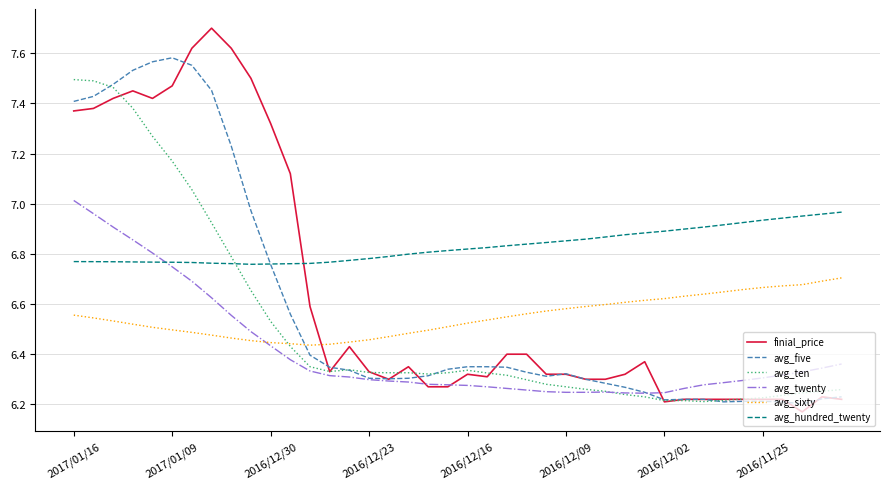

After their last crossing, which series has the higher values: avg_sixty or finial_price?

avg_sixty